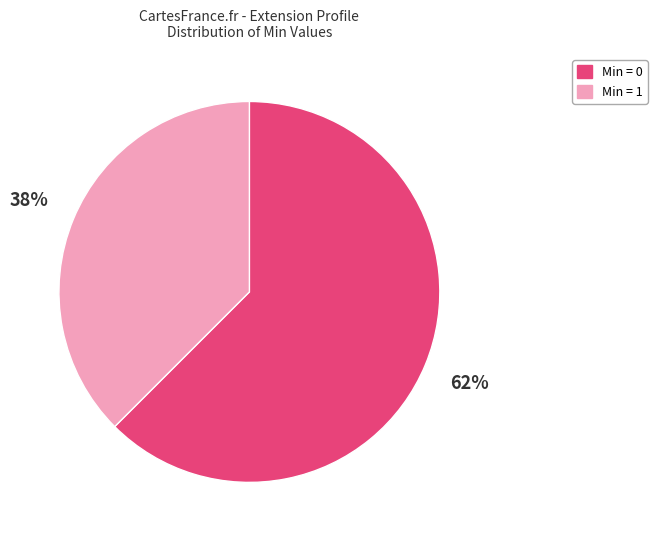

Rank the categories by value from lowest to highest.

Min = 1, Min = 0